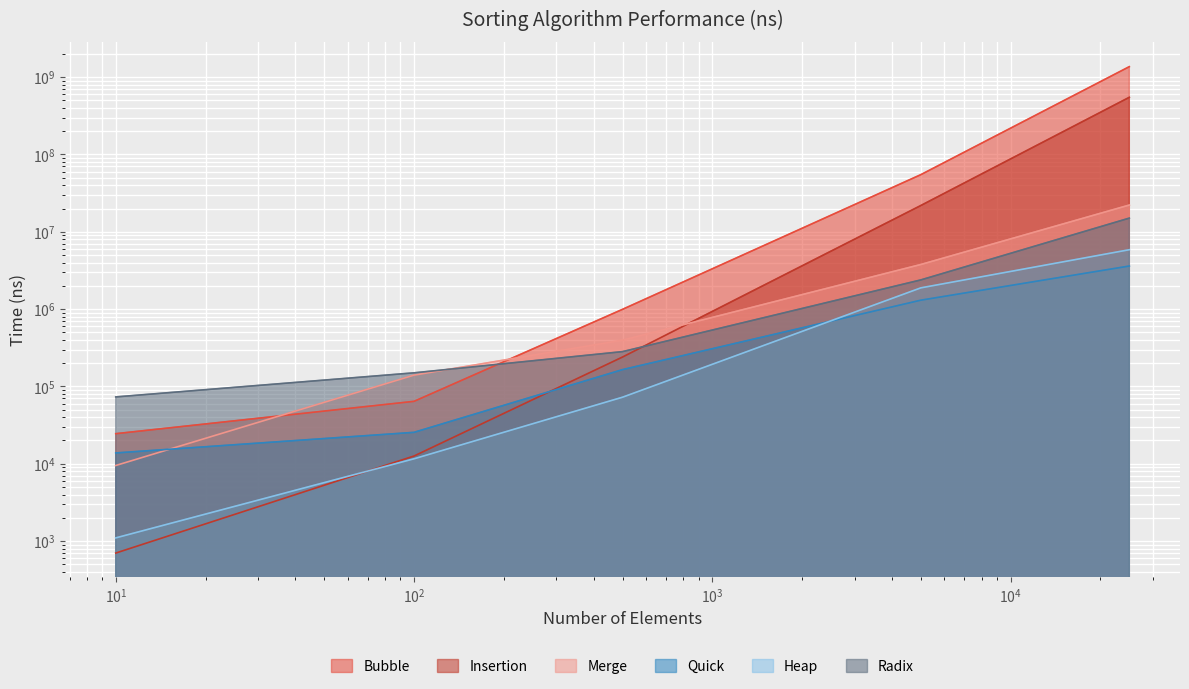

Rank the categories by Bubble value from lowest to highest.

10, 100, 500, 5000, 25000